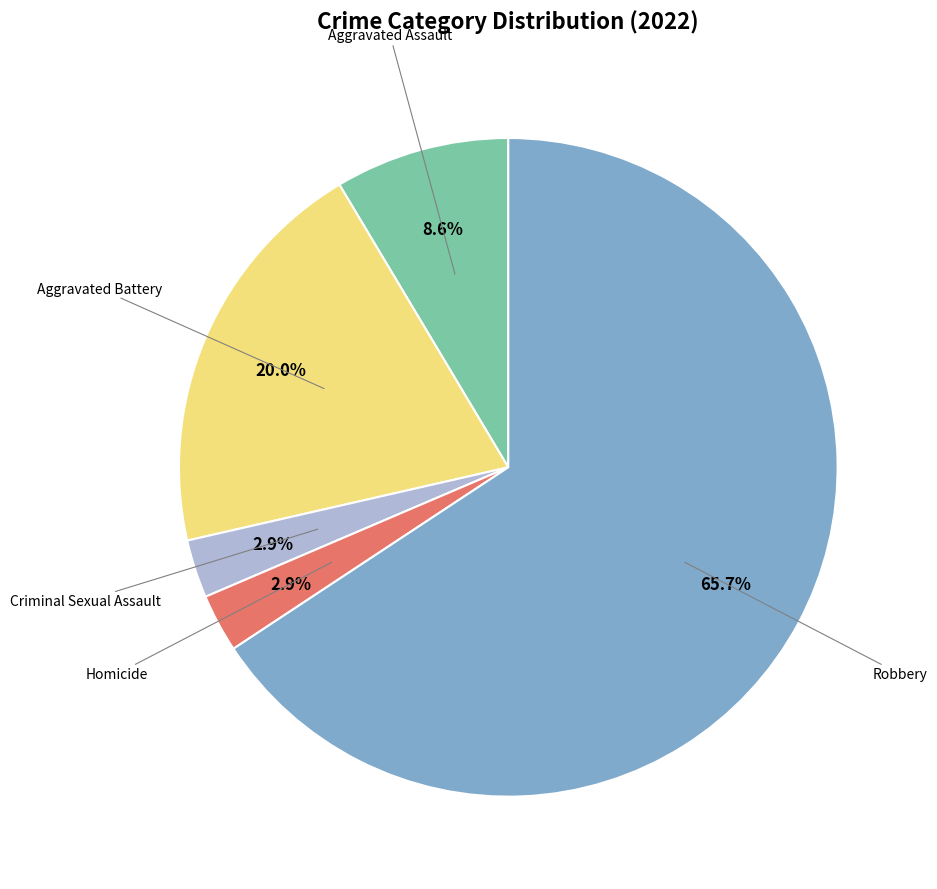

To the nearest percent, what is the average slice percentage?

20%